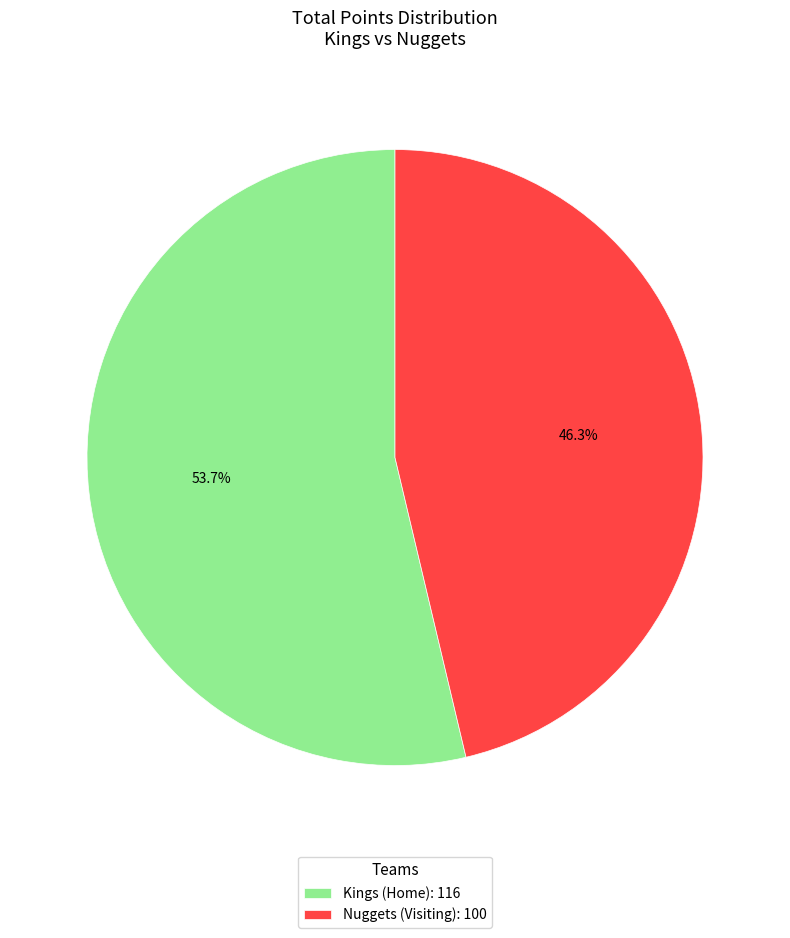

To the nearest percent, what is the average slice percentage?

50%